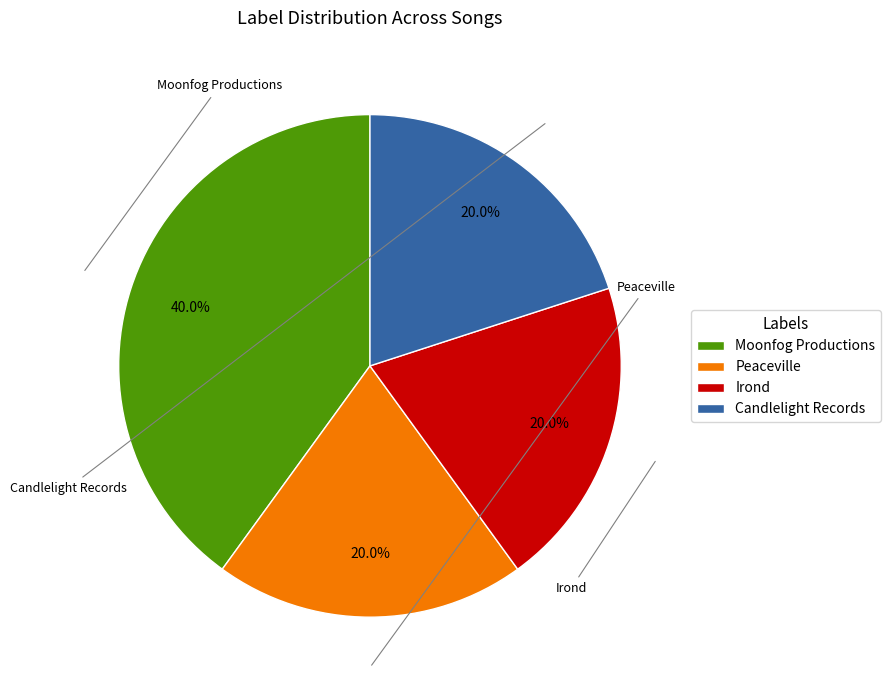

How many segments does this pie chart have?

4